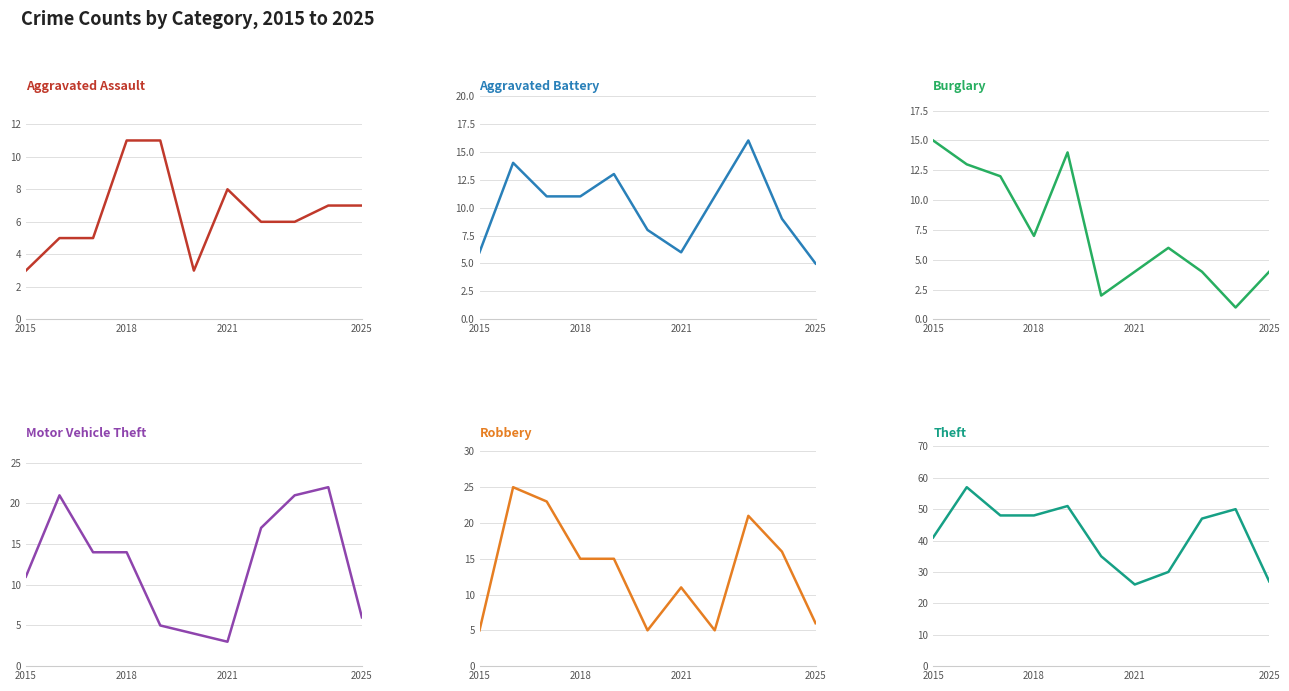

True or false: Aggravated Assault and Burglary intersect in this chart.

True